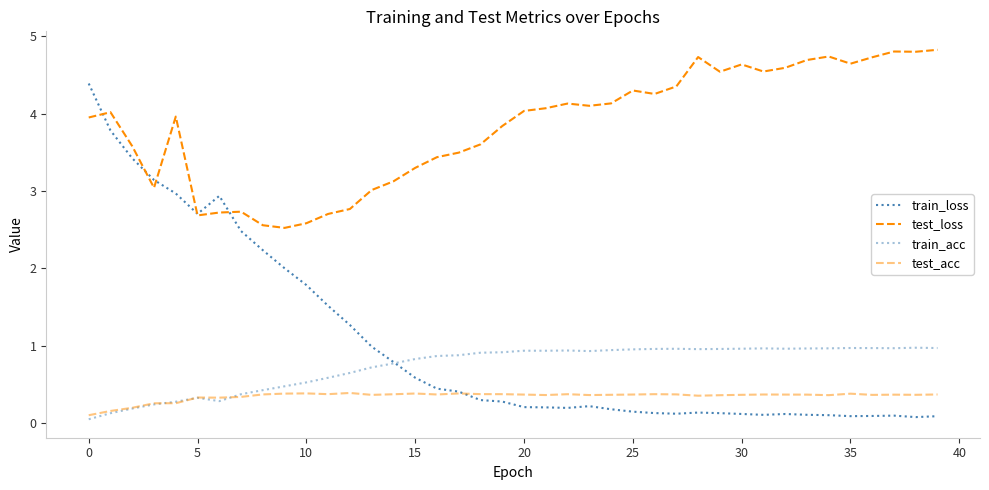

Does the chart have visible grid lines?

No